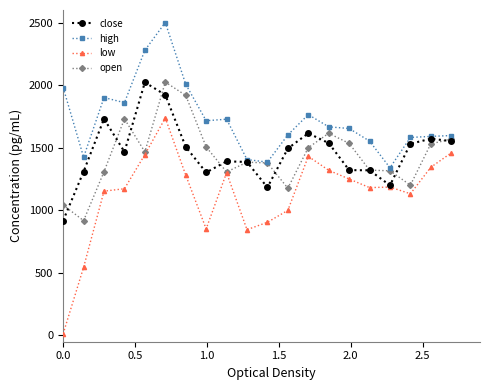

What is the difference between the second highest and second lowest values in the open series?

876.4